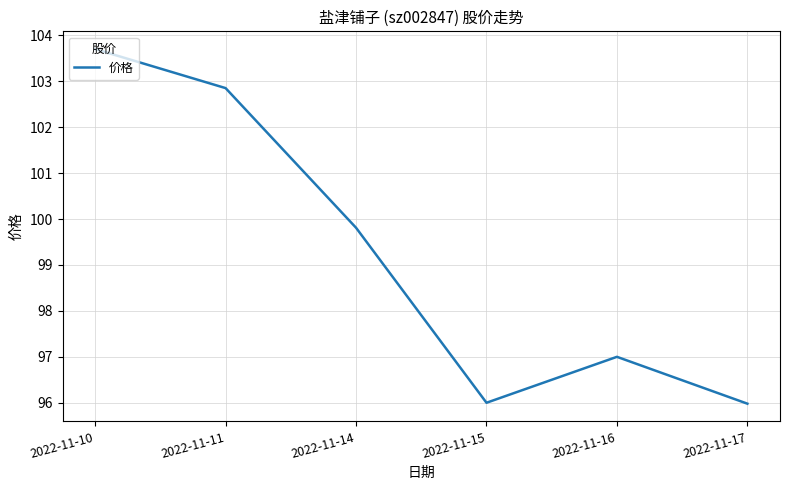

Where does the data first go above 99?

2022-11-10